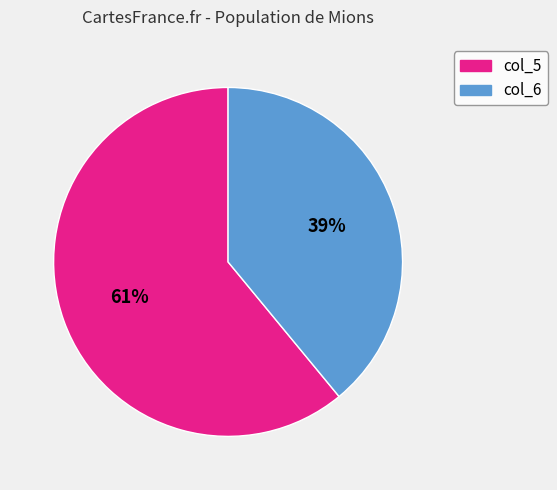

Is there a majority slice in this chart?

Yes